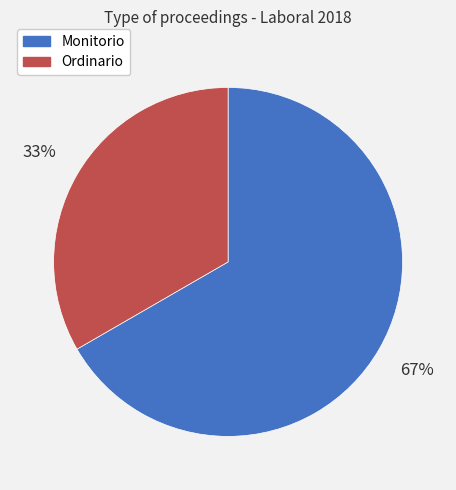

Which slice represents more than half of the pie?

Monitorio